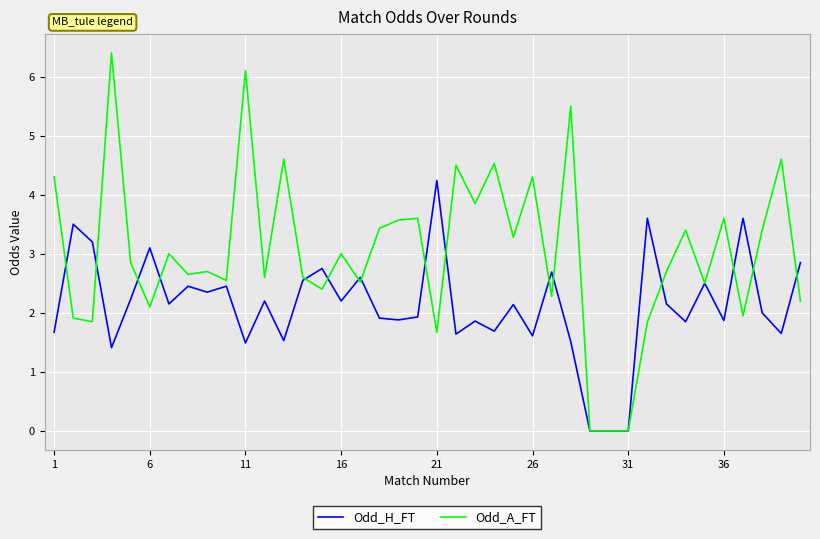

What is the maximum value shown in the chart?

6.4